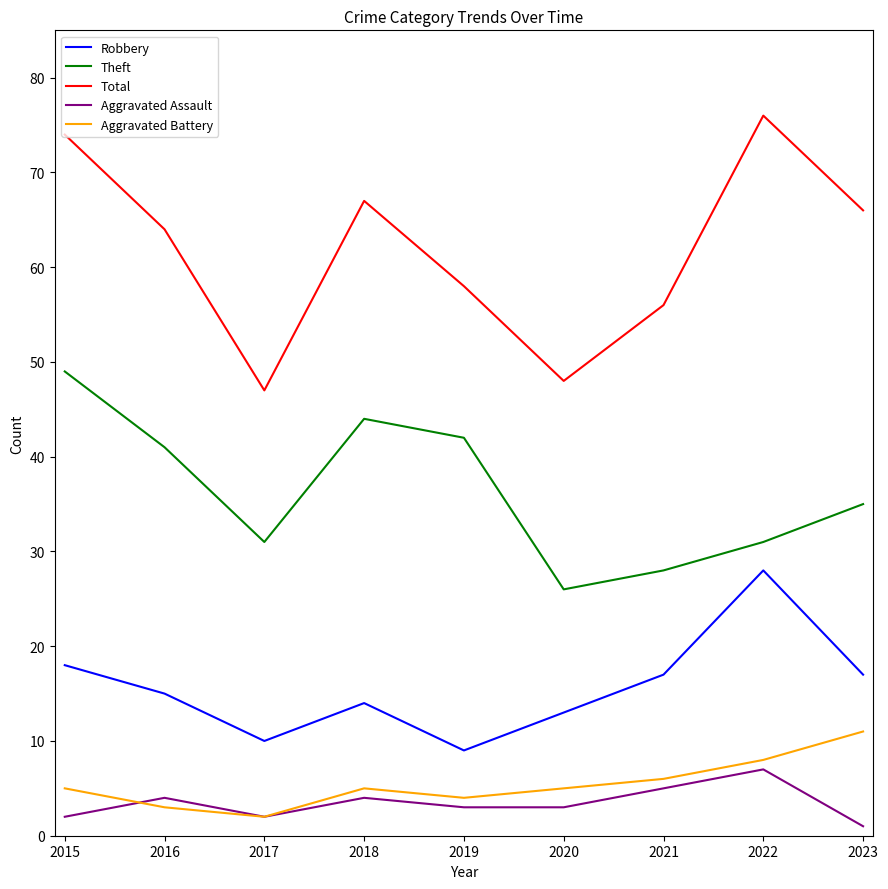

How many categories are shown in the chart?

9